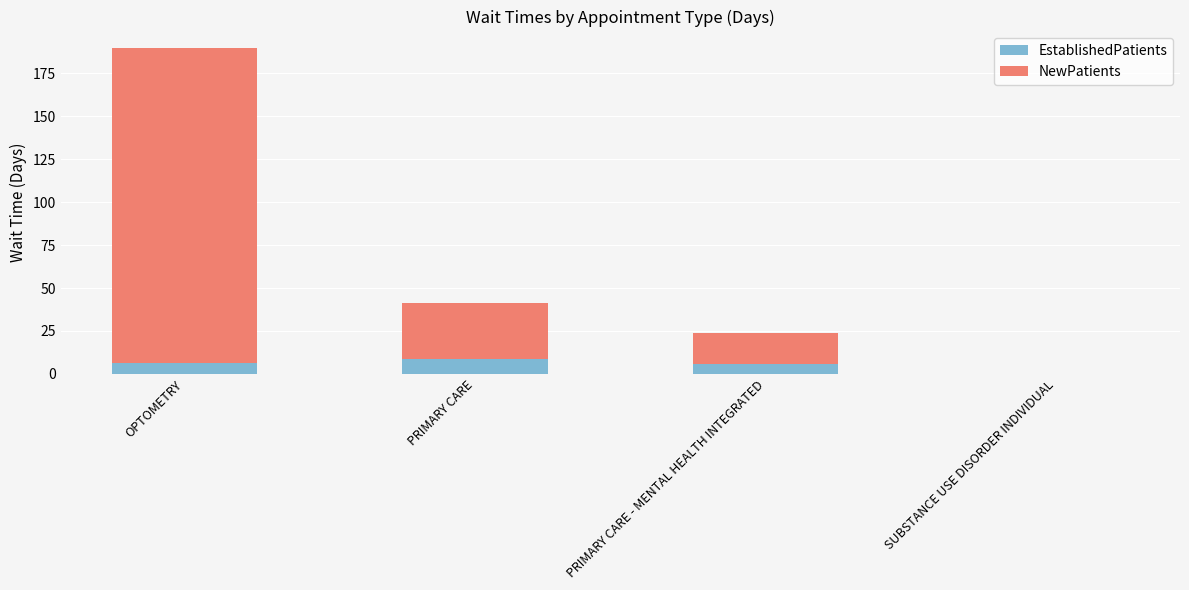

Read the EstablishedPatients value at OPTOMETRY.

6.6